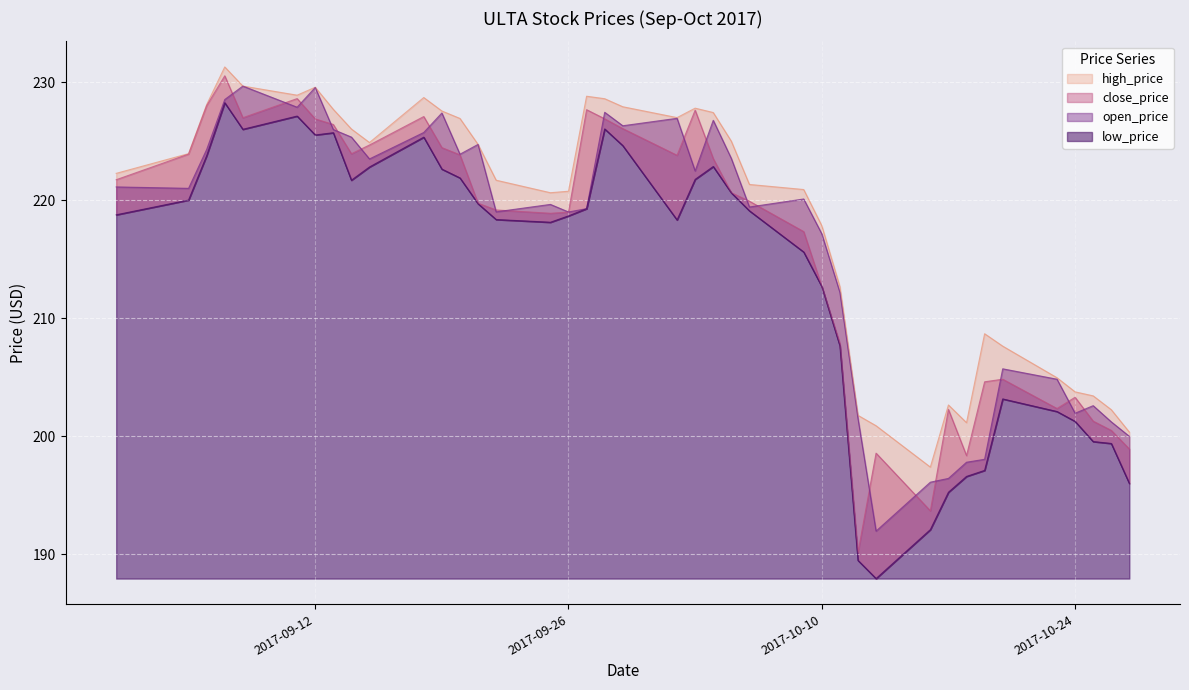

How many interior local valleys does the open_price series have?

11